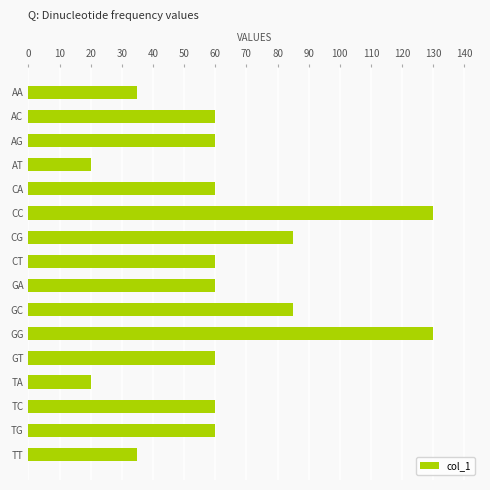

How many series are shown in this chart?

1